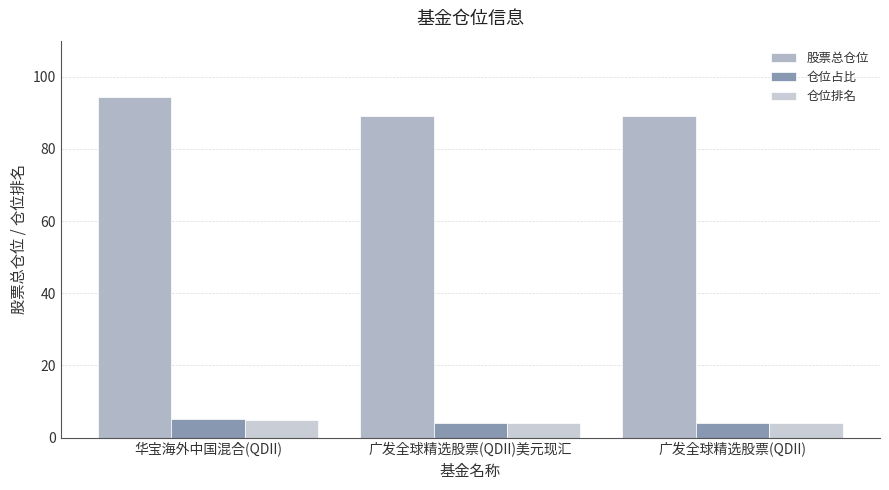

What is the label of the 2nd bar from the right?

广发全球精选股票(QDII)美元现汇